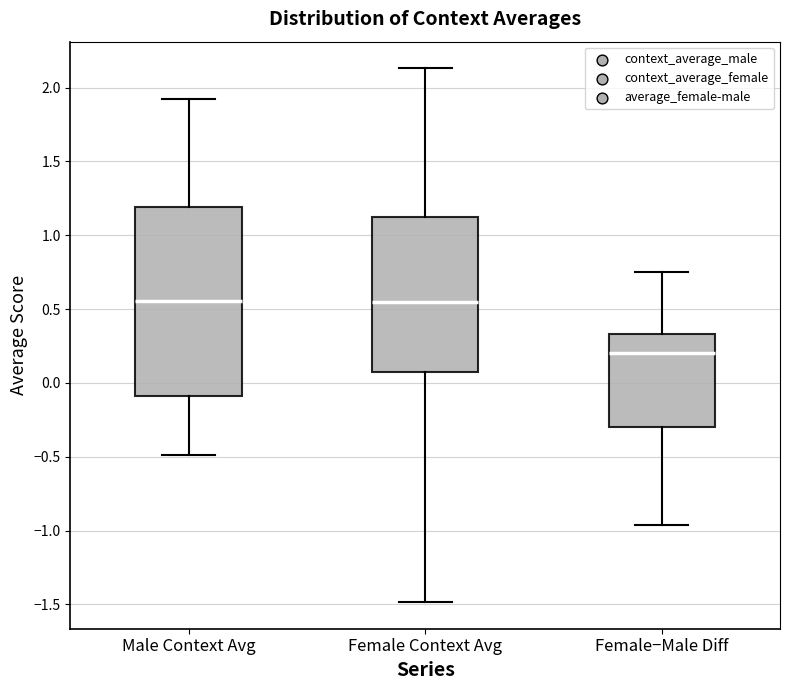

Reading left to right, read every box against the y-axis: the position of its median line, the range the box covers, and the ends of its whiskers. The values are not printed on the chart, so give them approximately, as read against the axis.

Male Context Avg: median 0.55, box -0.10 to 1.20, whiskers -0.50 to 1.90
Female Context Avg: median 0.55, box 0.05 to 1.10, whiskers -1.50 to 2.15
Female−Male Diff: median 0.20, box -0.30 to 0.35, whiskers -0.95 to 0.75